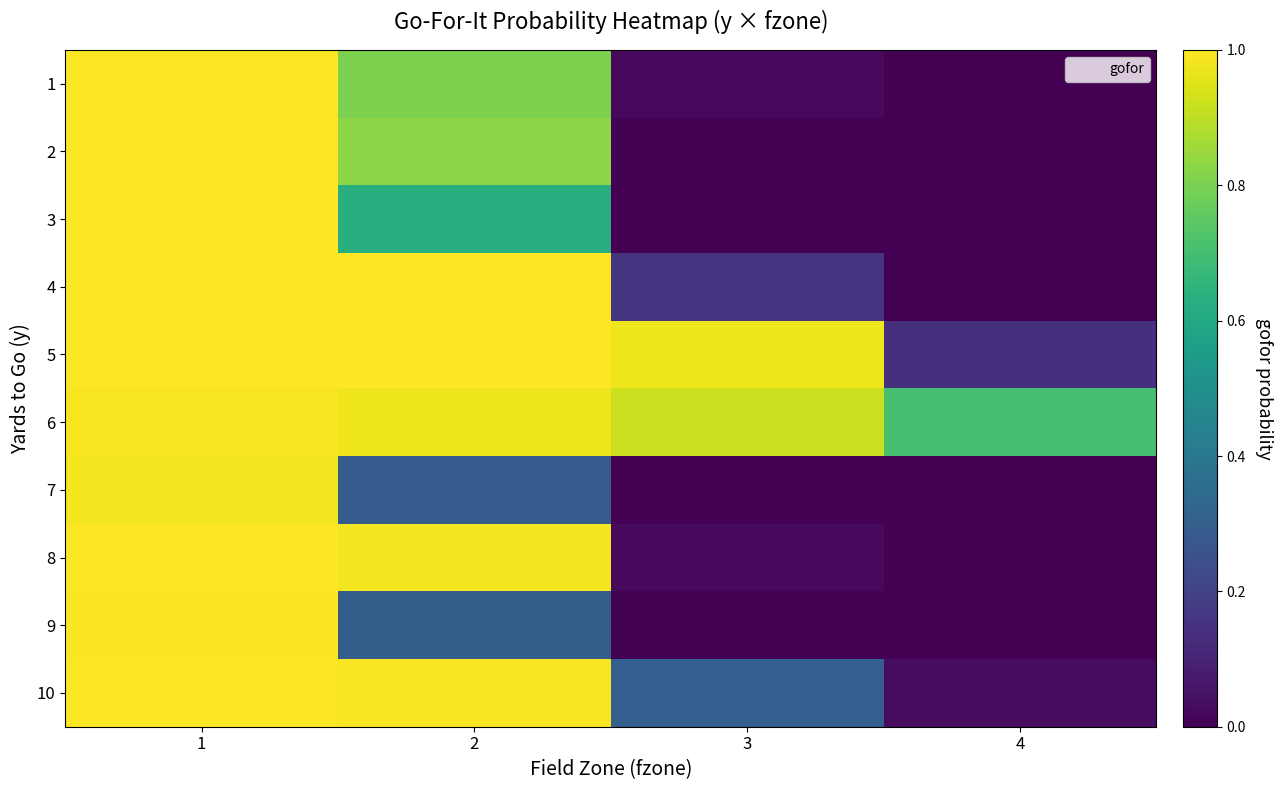

How many categories are shown in the chart?

4